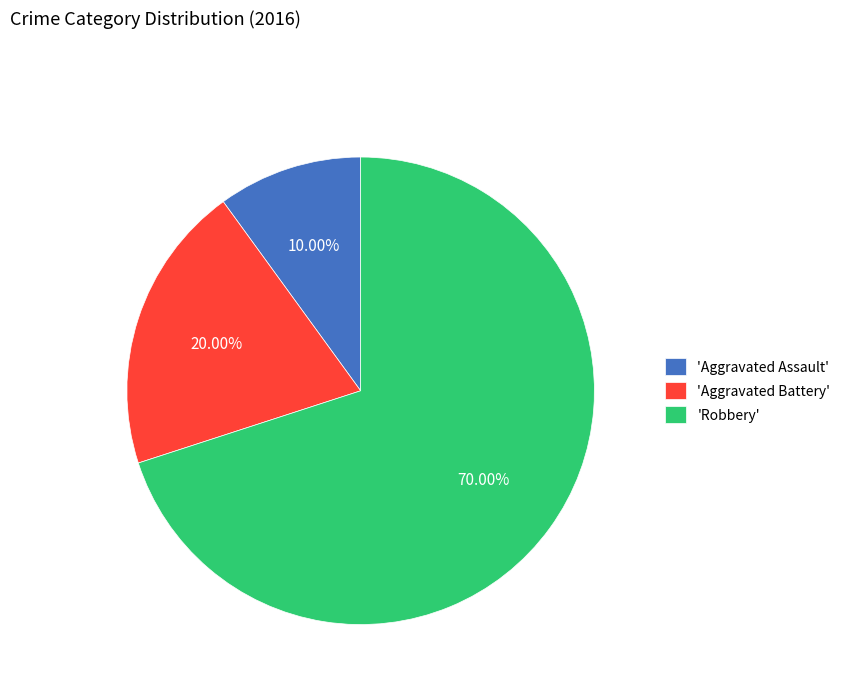

Does 'Robbery' account for over 50% of the chart?

Yes